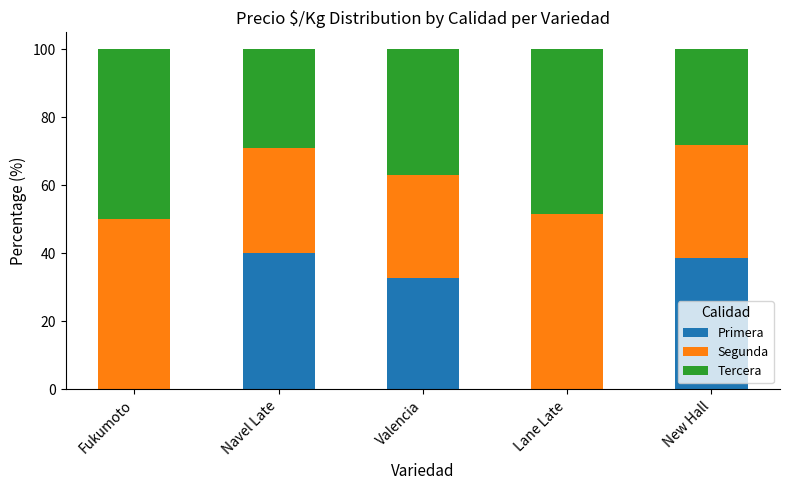

What is the total value across all series at Valencia?

100.0